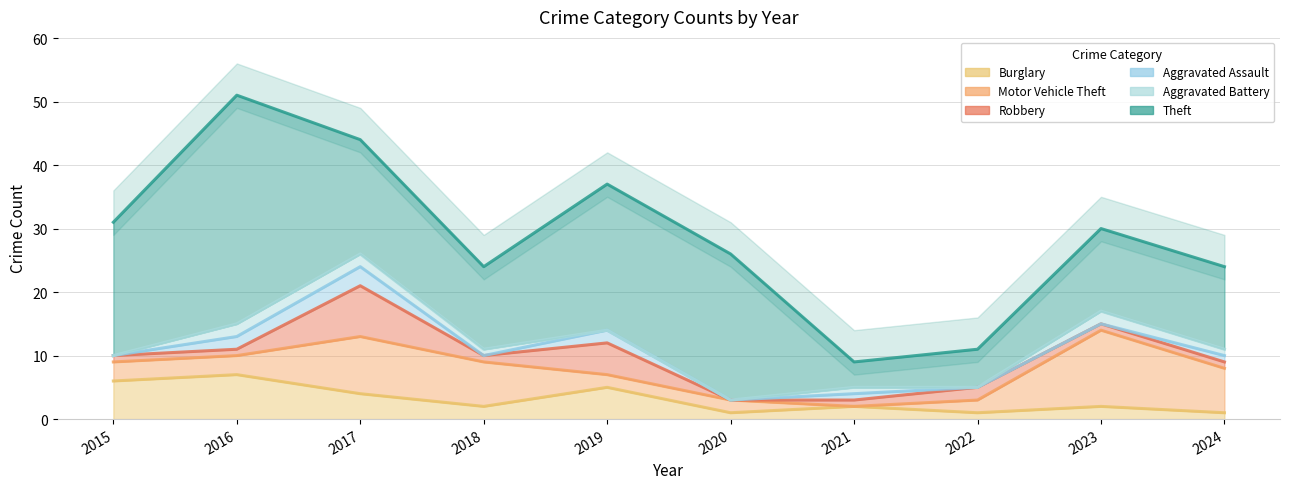

At which category does the chart reach its minimum across all series?

2021